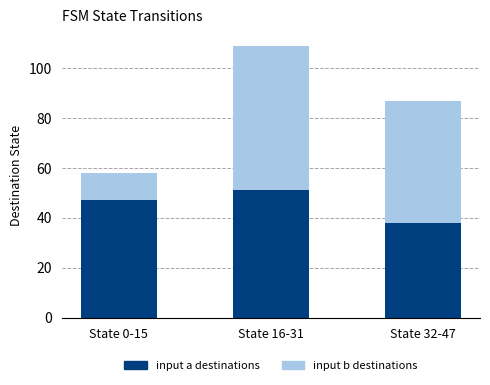

At which category is the sum across all series the highest?

State 16-31